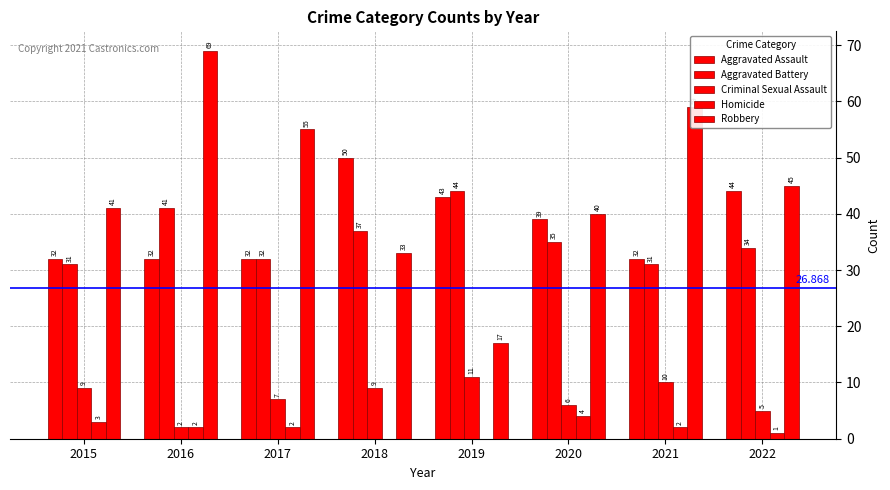

Rank the categories by Criminal Sexual Assault value from lowest to highest.

2016, 2022, 2020, 2017, 2015, 2018, 2021, 2019